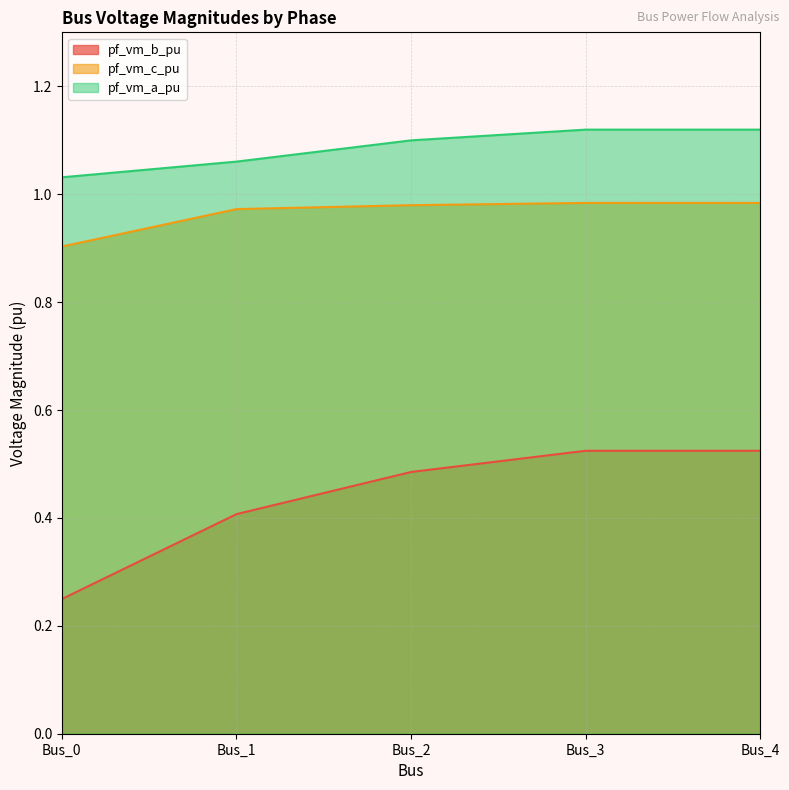

Reading left to right, list all the values displayed in this chart.

pf_vm_b_pu: 0.2	0.4	0.5	0.5	0.5
pf_vm_c_pu: 0.9	1.0	1.0	1.0	1.0
pf_vm_a_pu: 1.0	1.1	1.1	1.1	1.1